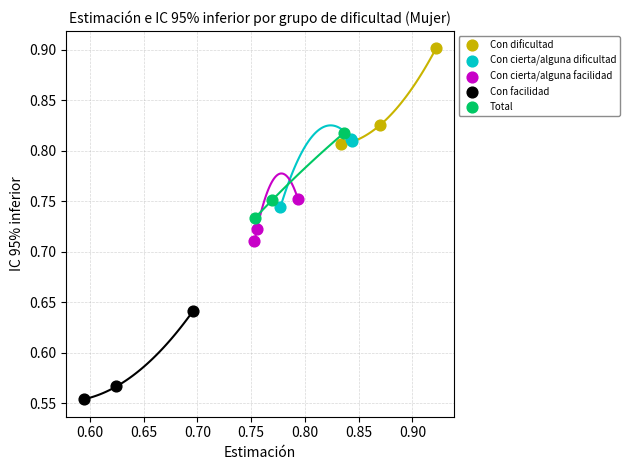

Which series has the largest Y range (max minus min)?

Con dificultad